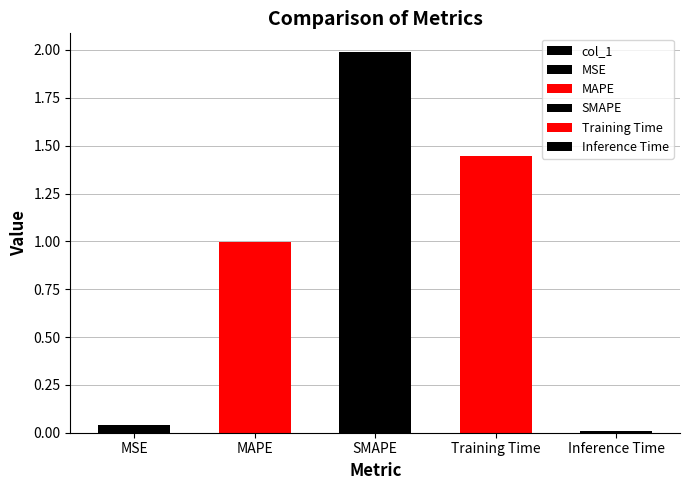

How many bars are there in total?

5